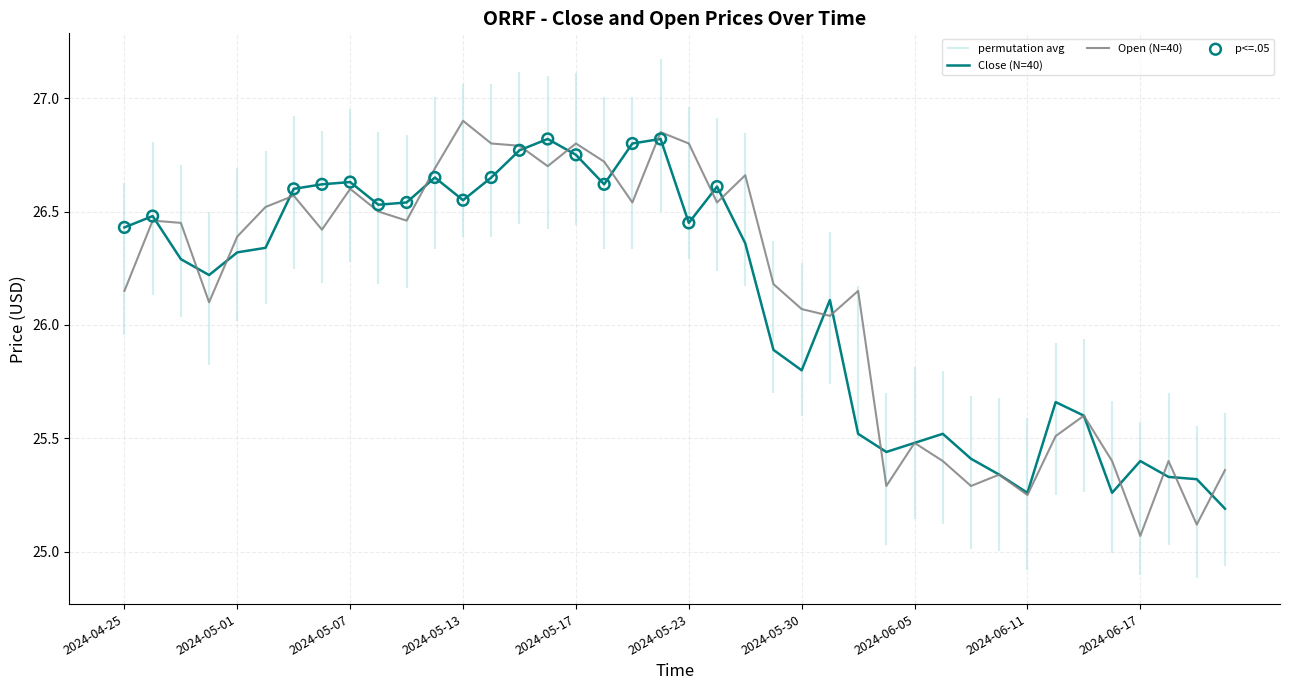

Which series reaches the maximum Y coordinate?

Open (N=40)